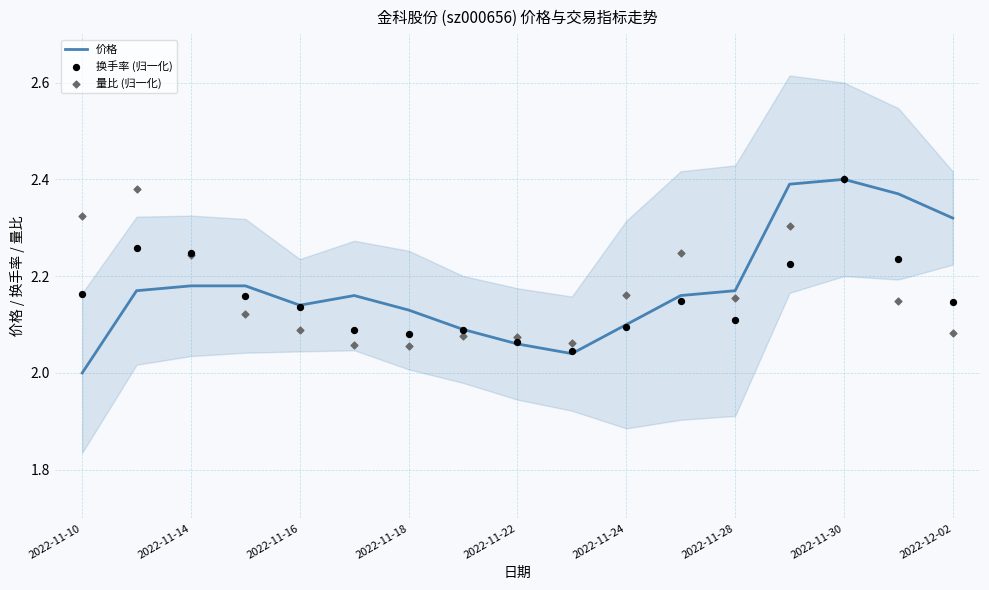

Which series has the widest spread of Y values?

价格